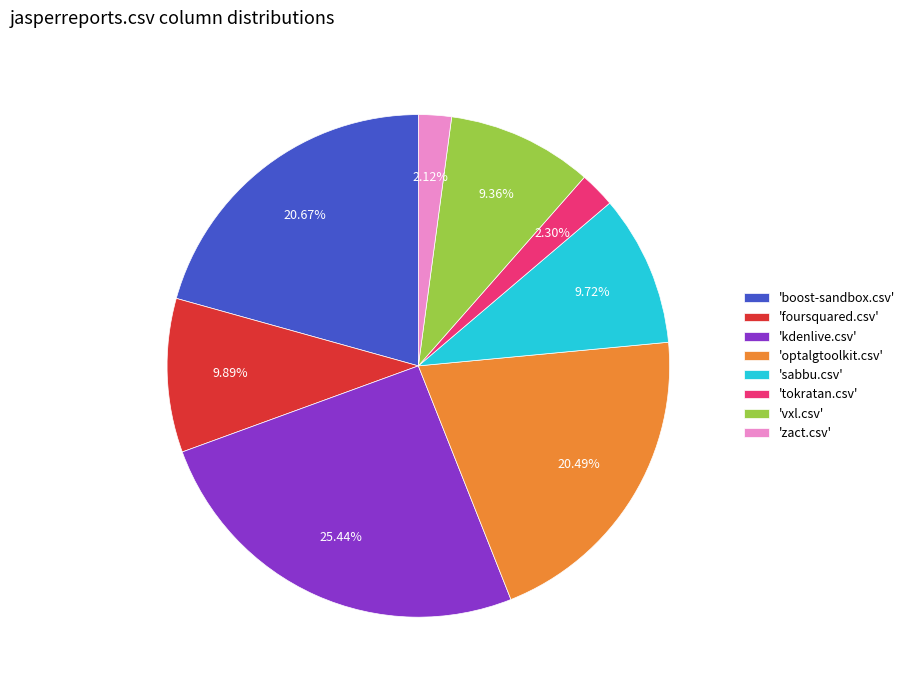

Is the sum of 'optalgtoolkit.csv' and 'foursquared.csv' greater than half?

No